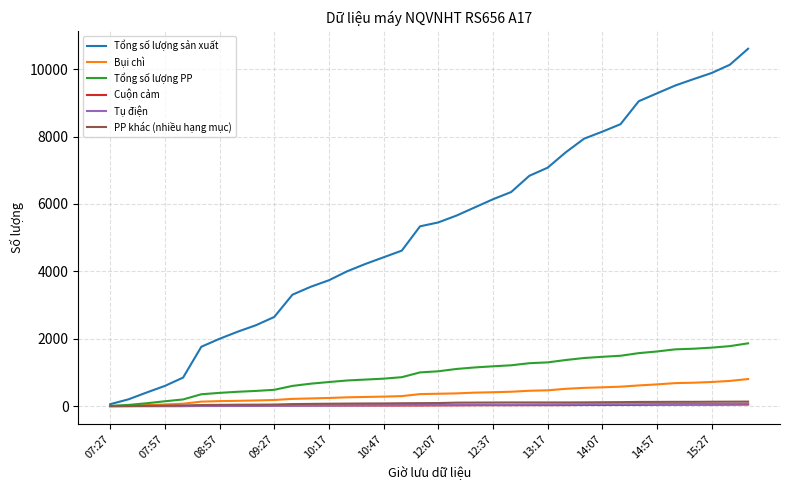

What is the greatest value displayed?

10609